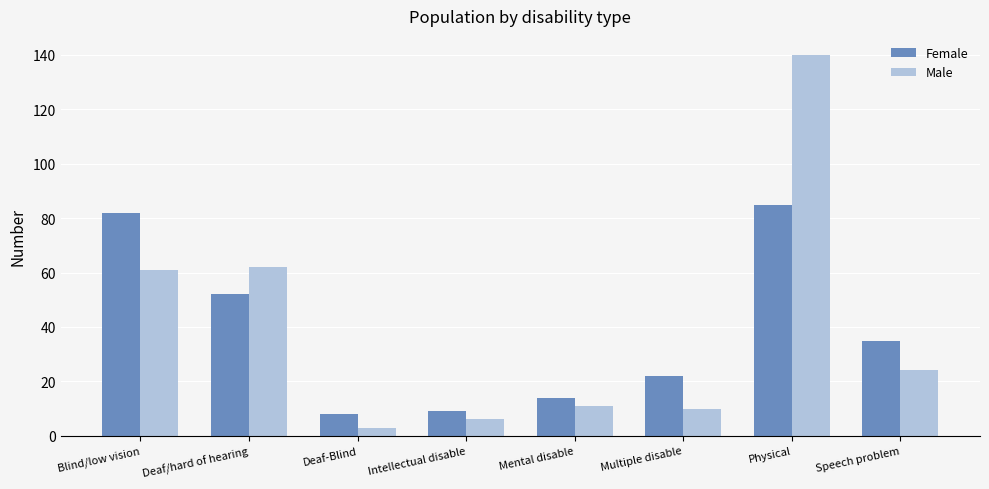

Which category has the highest value in the Male series?

Physical